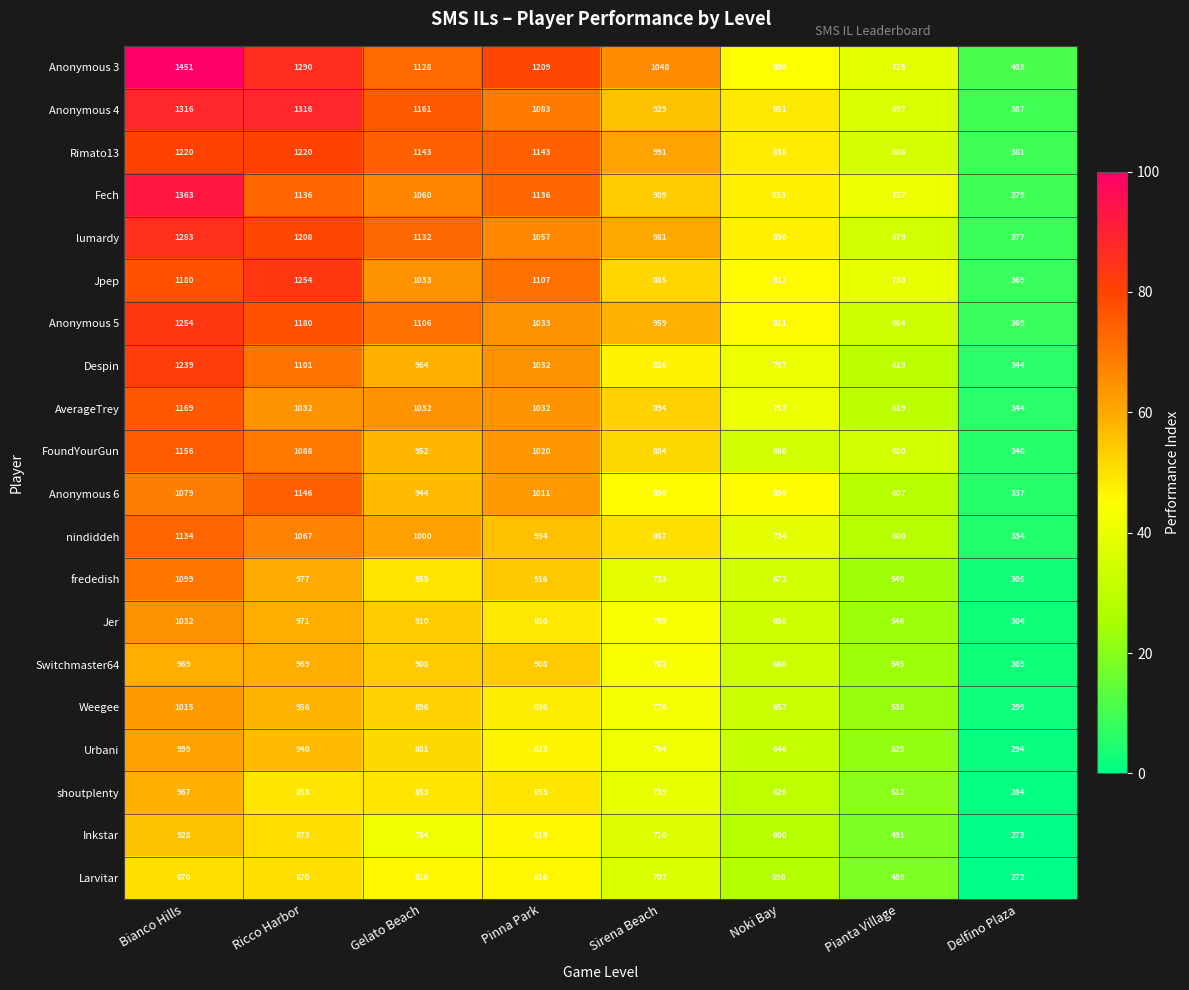

Read the frededish value at Ricco Harbor, to the nearest 50.

1000